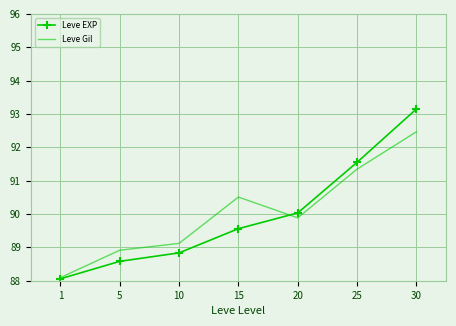

What is the minimum value for Leve EXP?

88.1